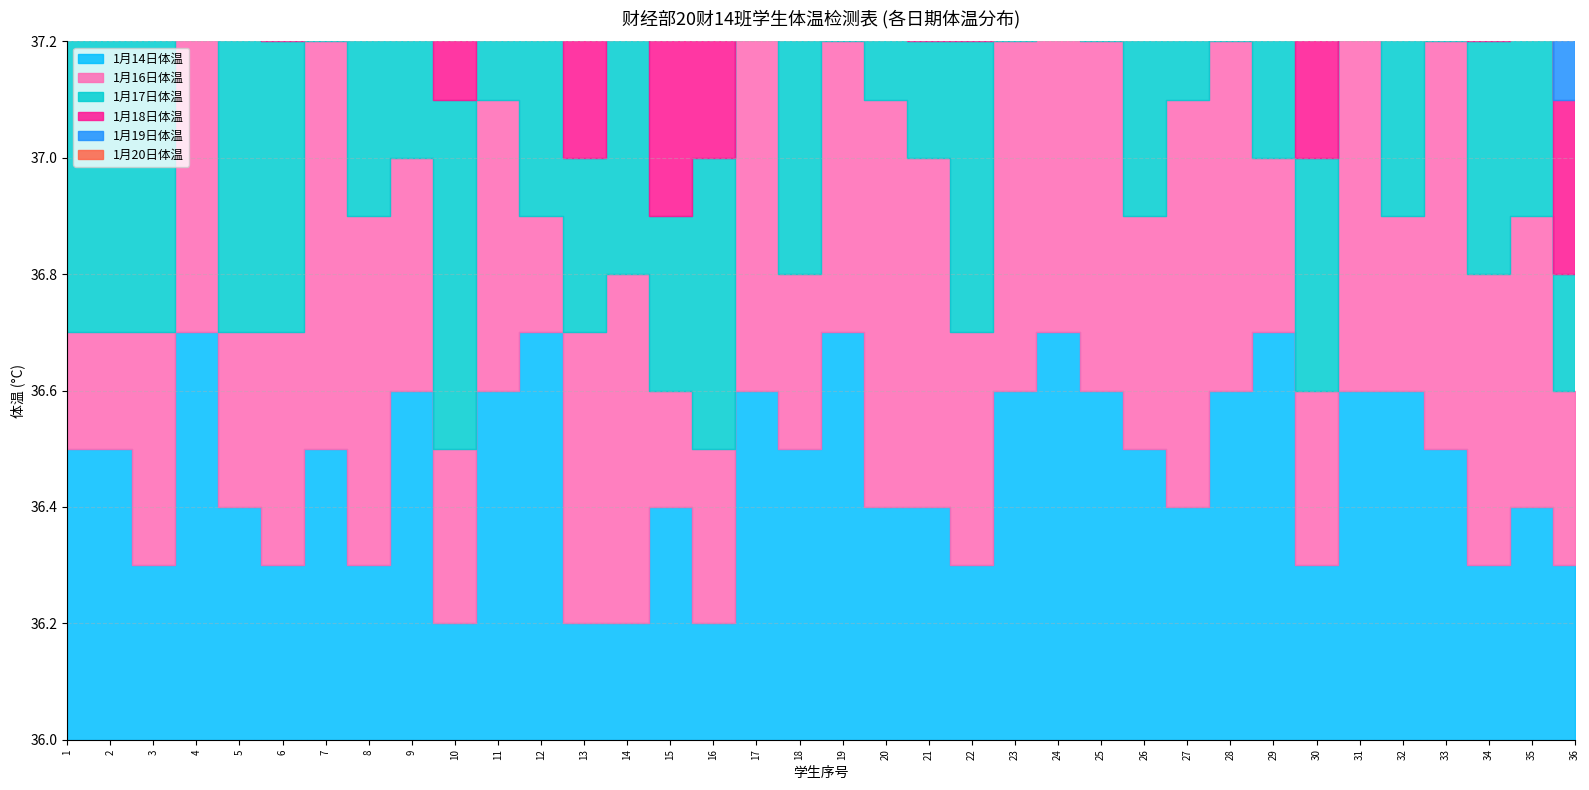

Which series has the largest total across all categories?

1月17日体温